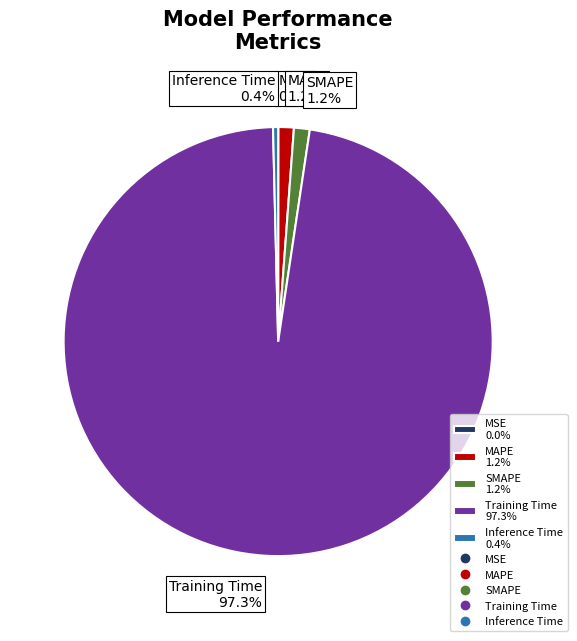

How much of the chart is everything except Inference Time?

99.6%